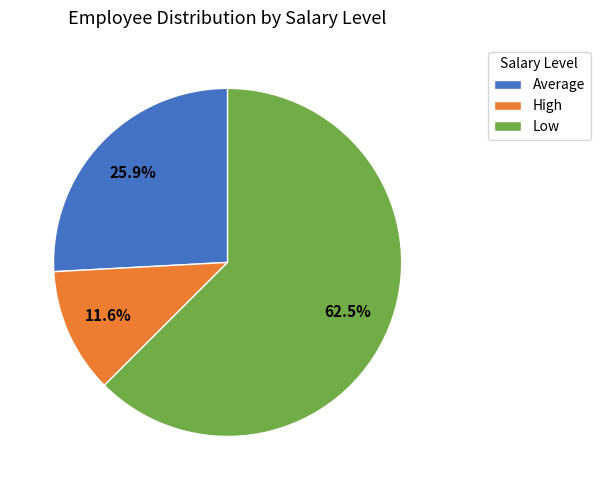

Between Low and High, which is larger?

Low